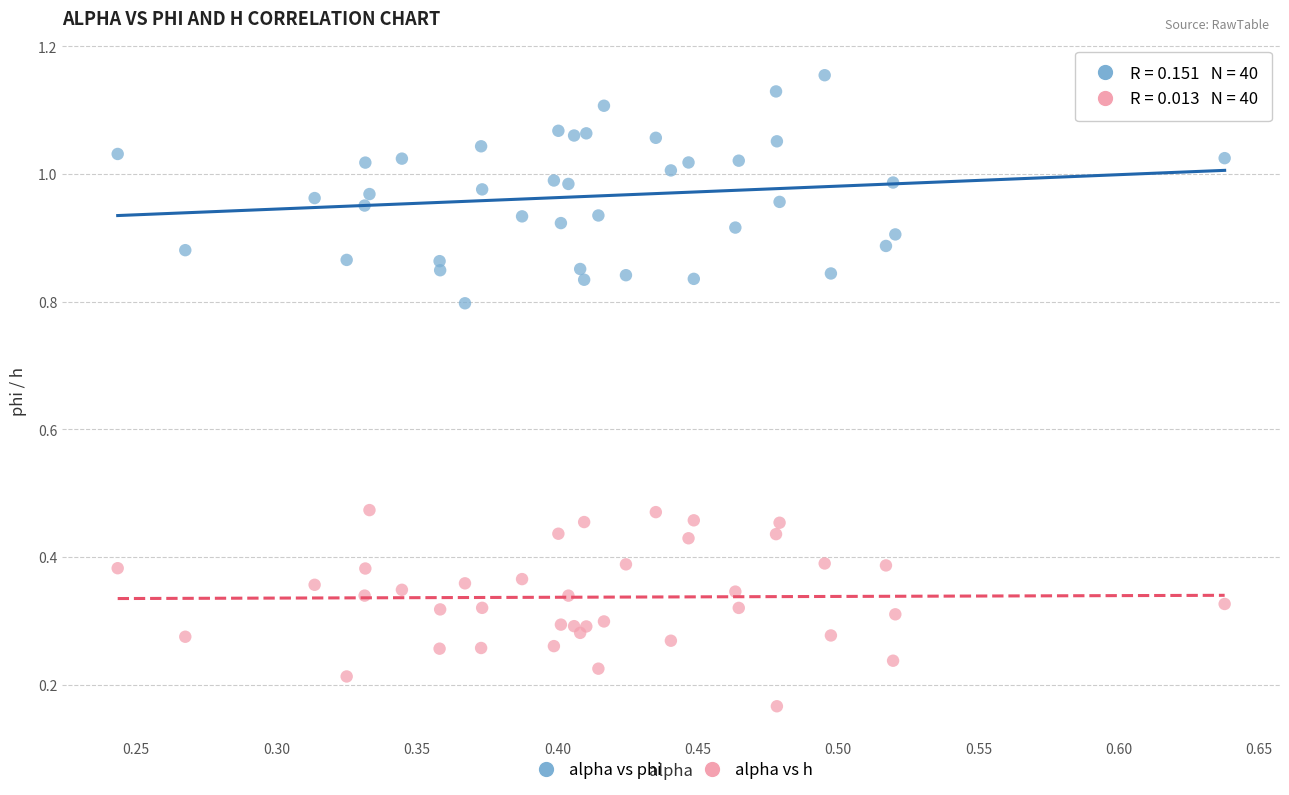

What are all the series names shown in the legend?

alpha vs phi, alpha vs h